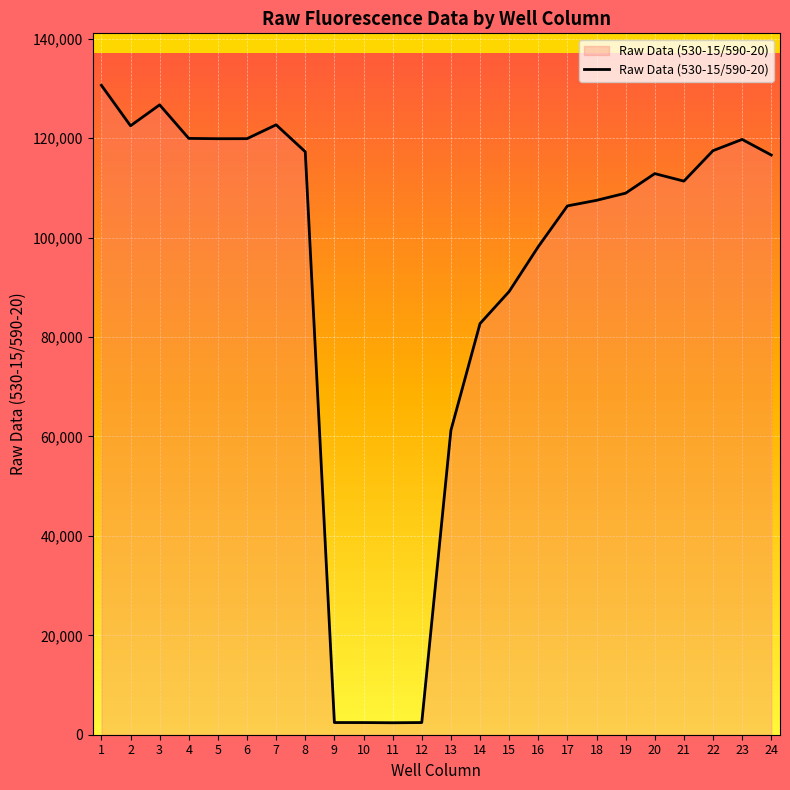

Approximately how many times larger is the value at 13 compared to 16?

0.6